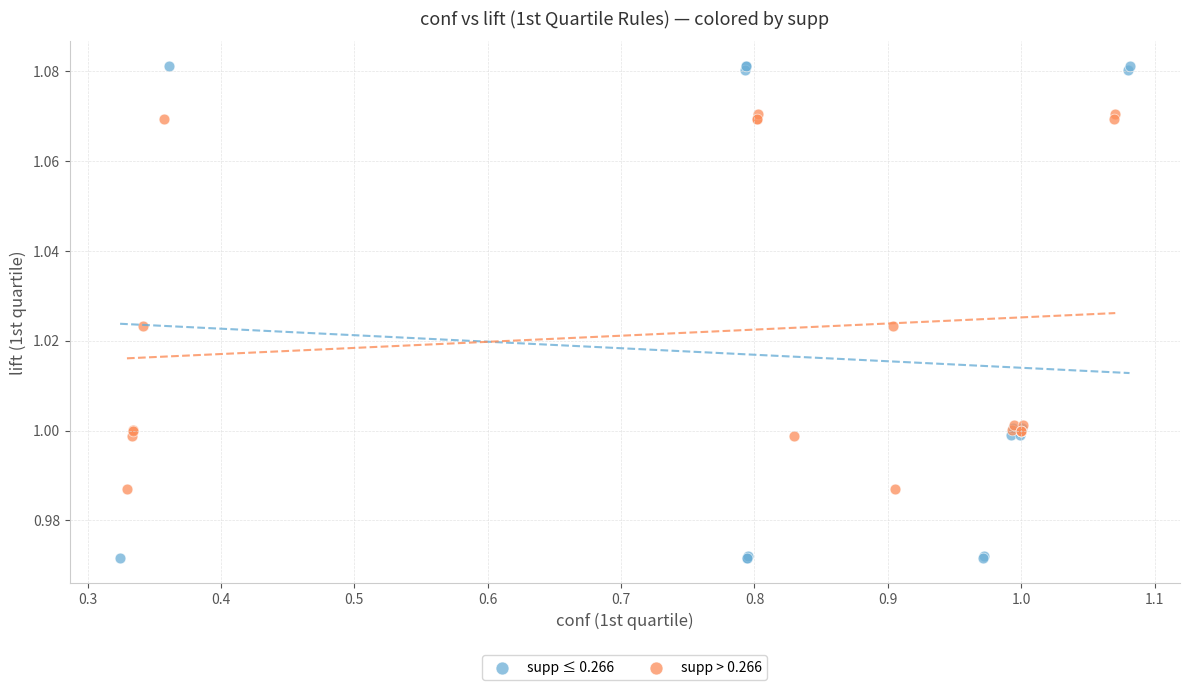

Which series reaches the maximum Y coordinate?

supp ≤ 0.266